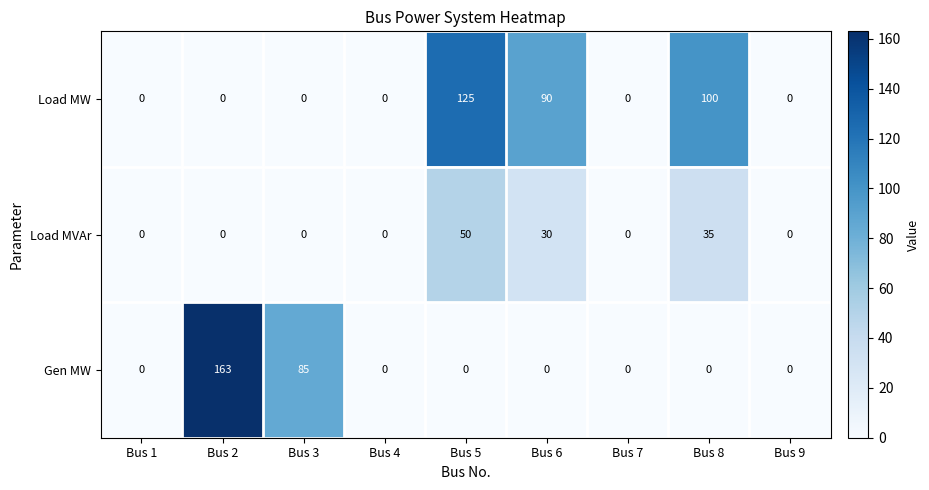

Where is Gen MW nearest to the value 81?

Bus 3